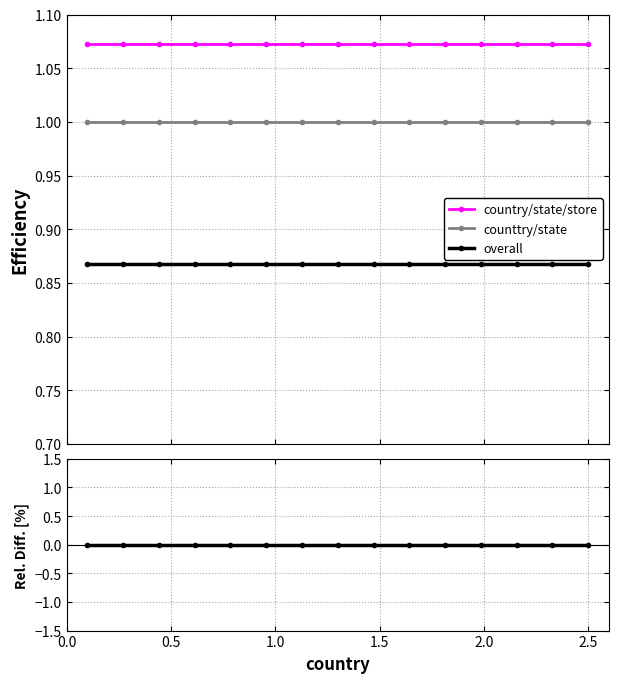

Which series has the largest range (max minus min)?

country/state/store